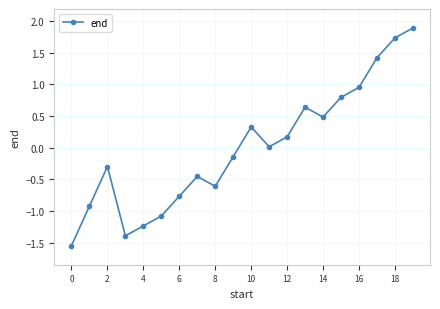

What is the difference between the second highest and minimum values?

3.3